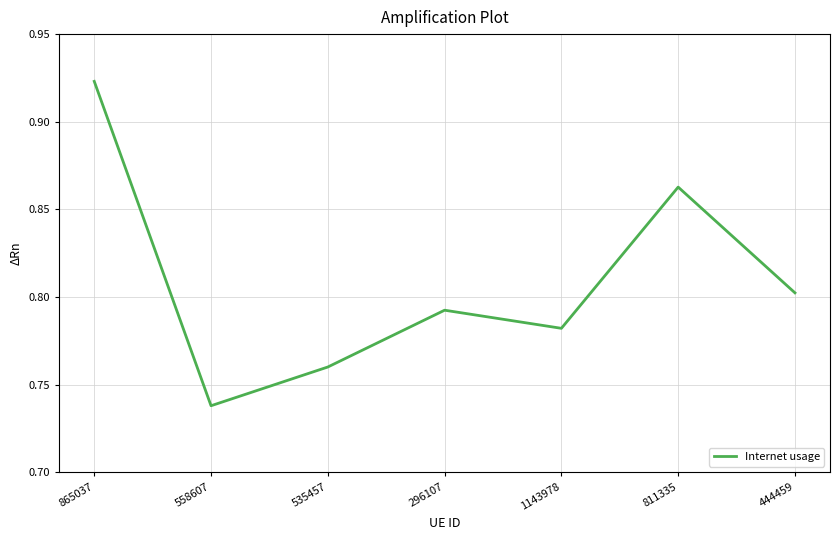

Where is the first local minimum?

558607